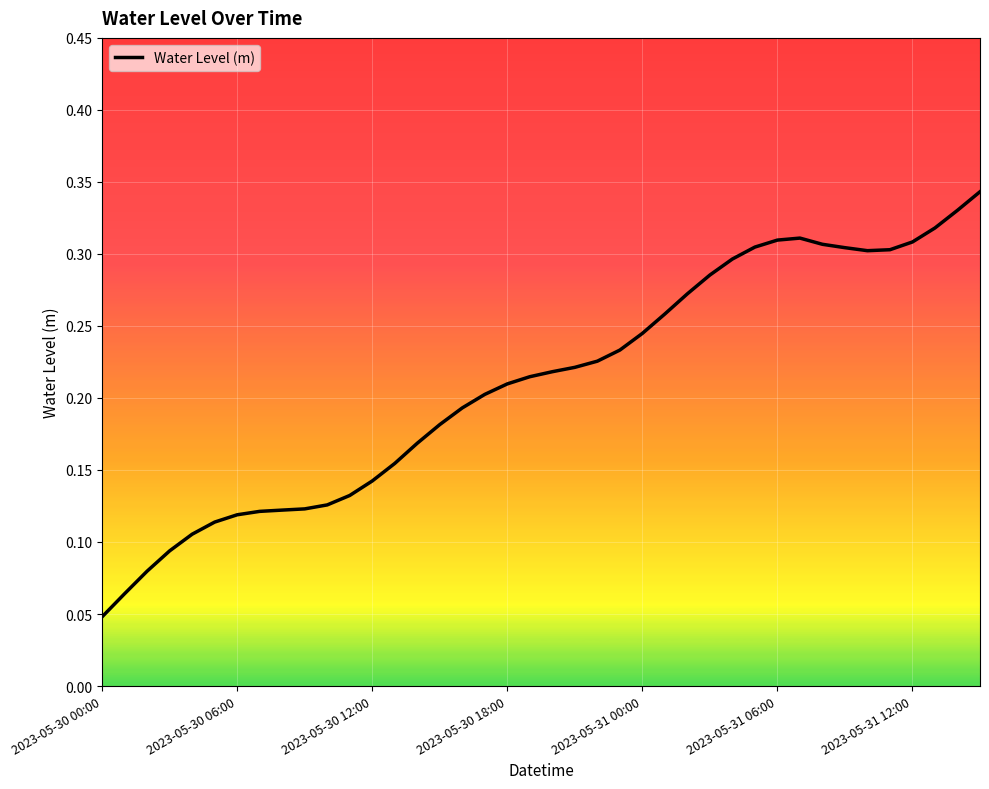

At which category does the data reach its first local valley?

34